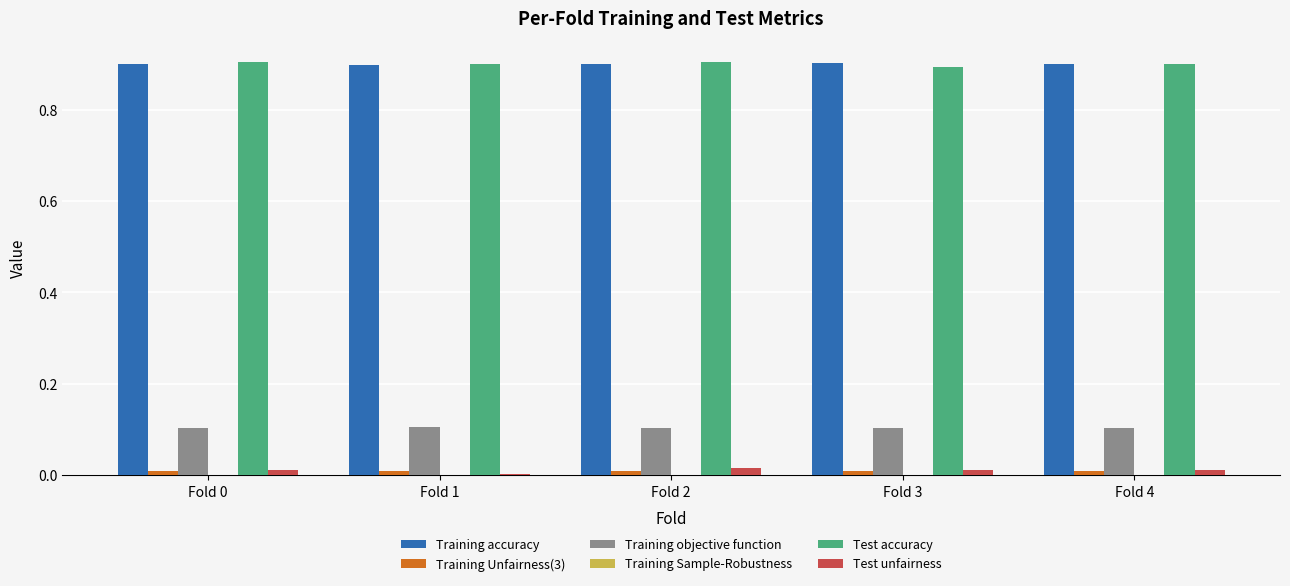

True or false: Training objective function has a value of 0.1 at Fold 0.

True